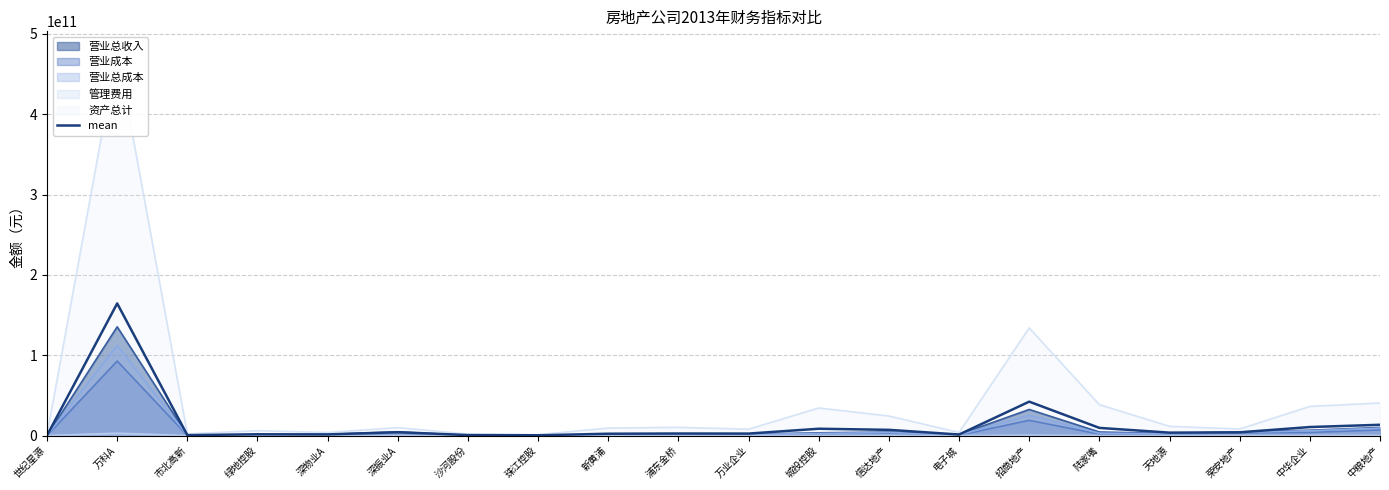

List the labels in order of value, largest first.

万科A, 招商地产, 中粮地产, 中华企业, 陆家嘴, 城投控股, 信达地产, 深振业A, 荣安地产, 天地源, 浦东金桥, 万业企业, 新黄浦, 绿地控股, 深物业A, 电子城, 沙河股份, 市北高新, 珠江控股, 世纪星源